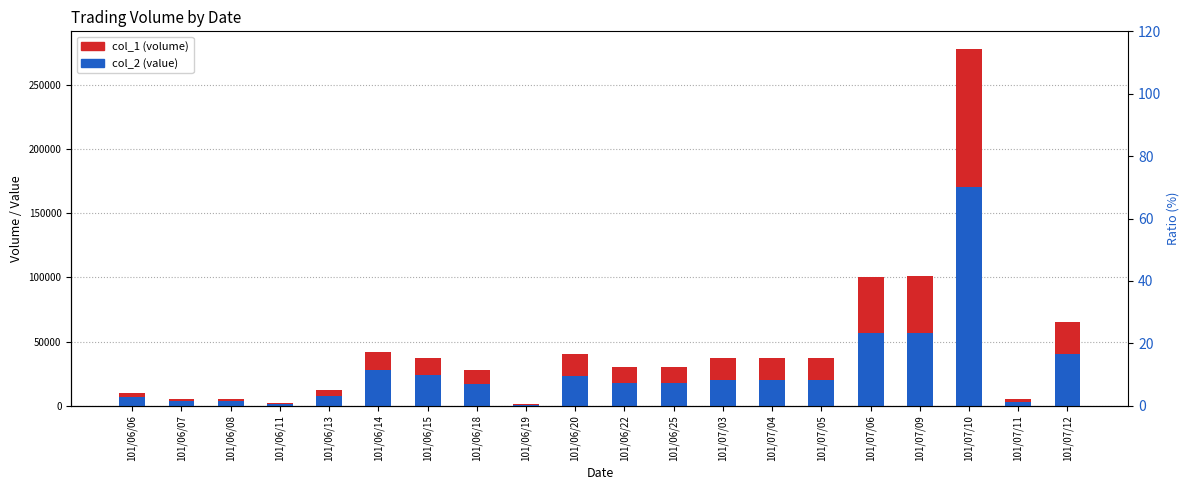

Between 101/06/07 and 101/07/04, which series saw the biggest shift?

col_1 (volume)